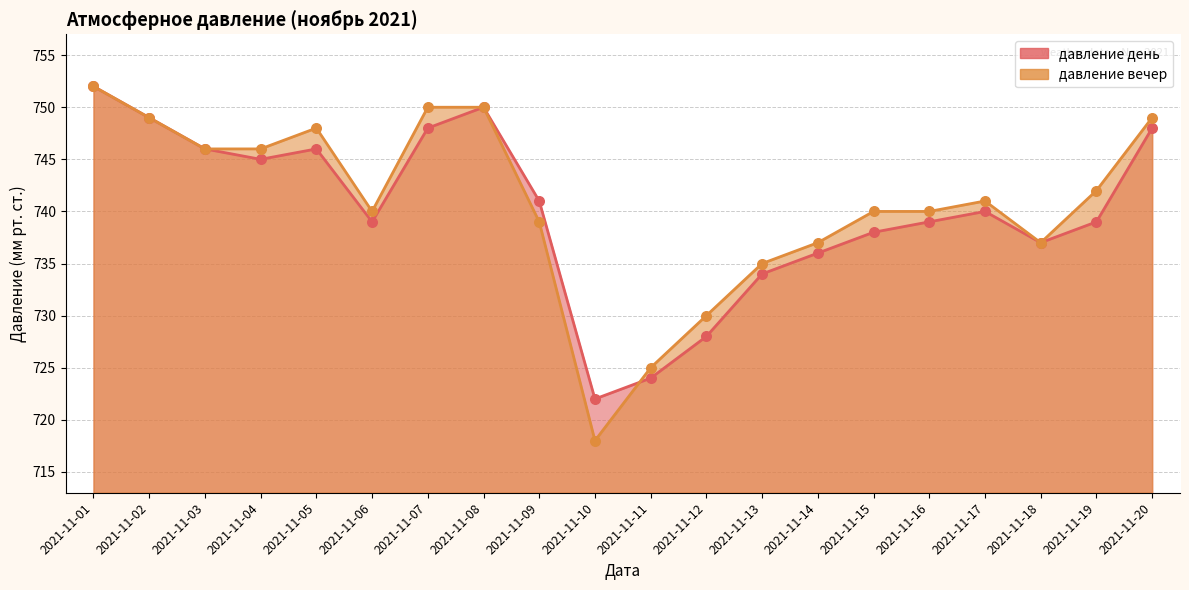

What is the total value across all series at 2021-11-08?

1500